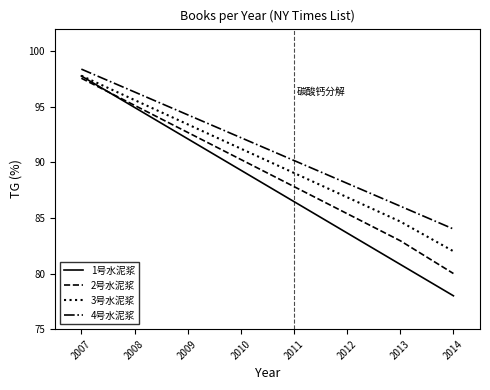

How many series are shown in this chart?

4